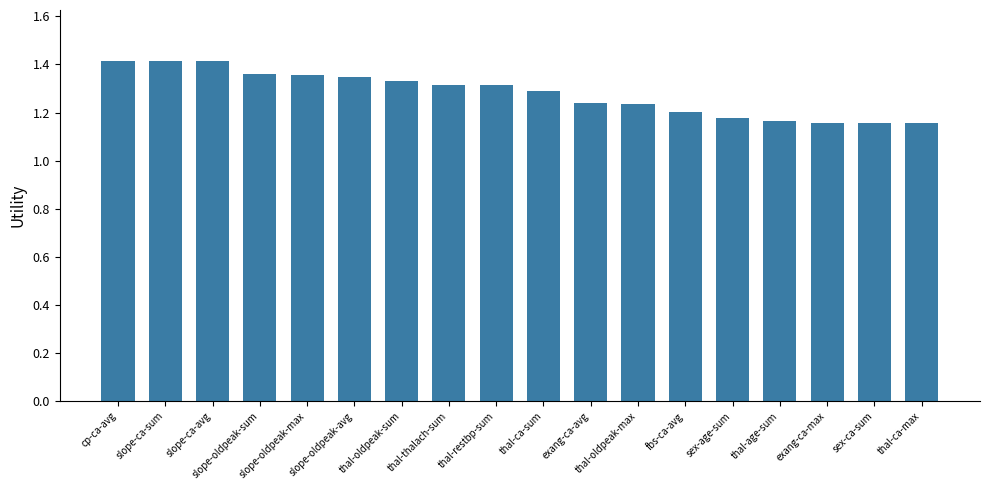

Count the values in the range 1 to 2.

18